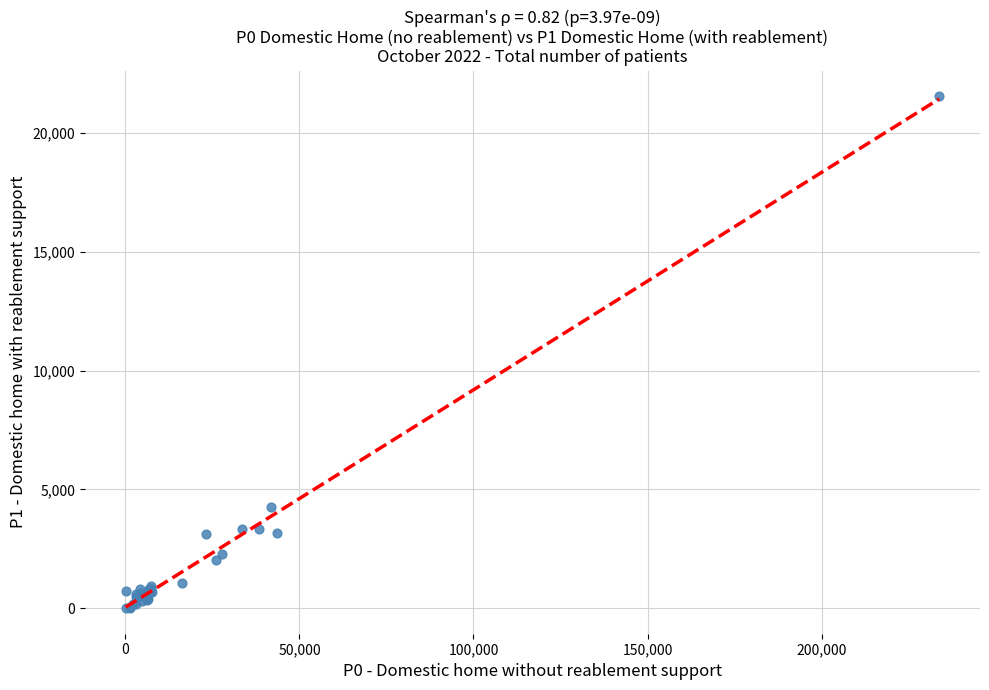

What Y value in the scatter plot is closest to 10769?

4263